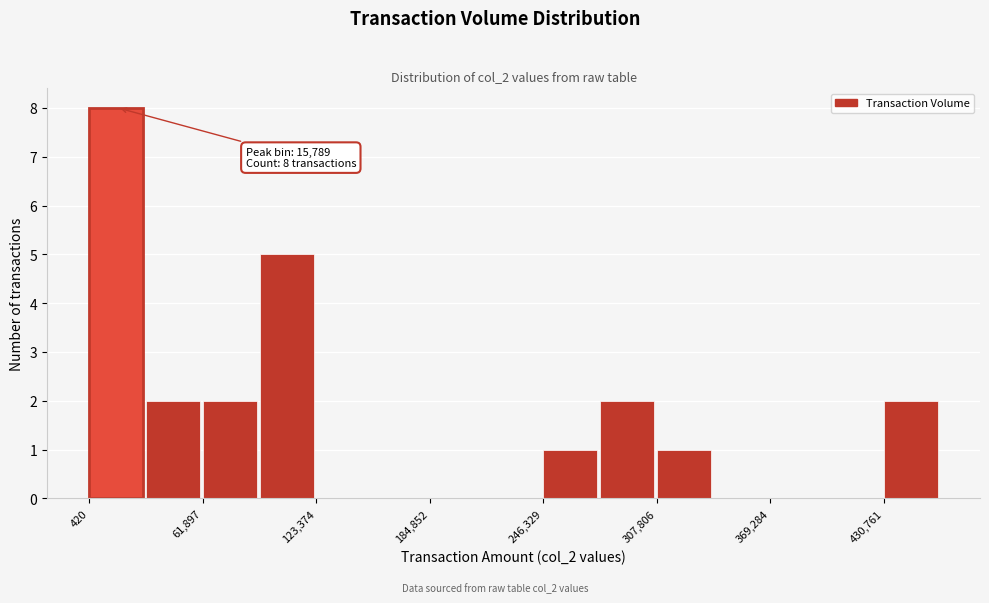

Read against the x-axis, roughly where is the centre of the tallest bar?

20000